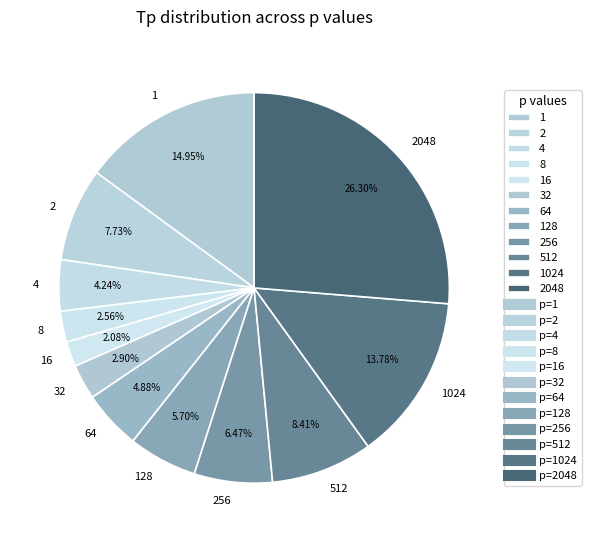

Is there a majority slice in this chart?

No